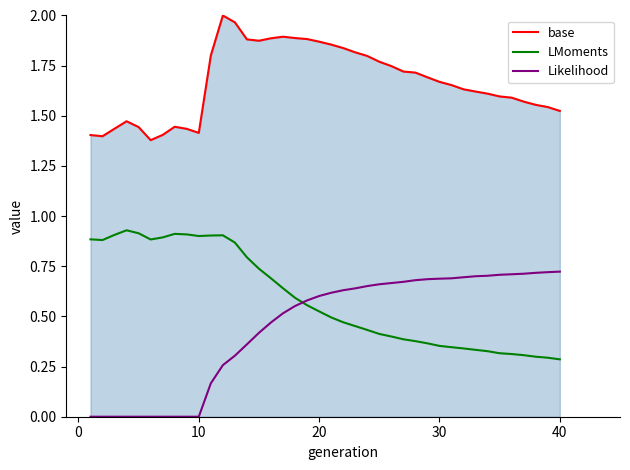

How many lines are shown in the chart?

3